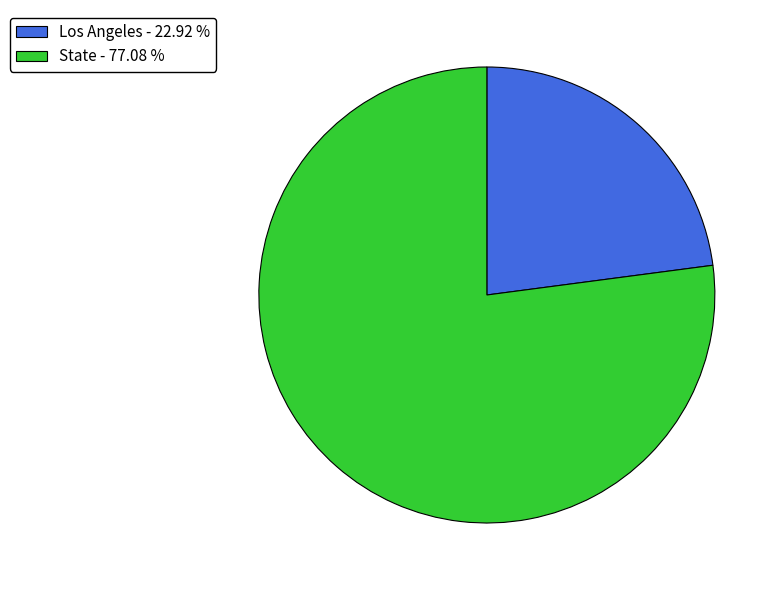

The Los Angeles slice represents 23% of the pie. True or false?

True